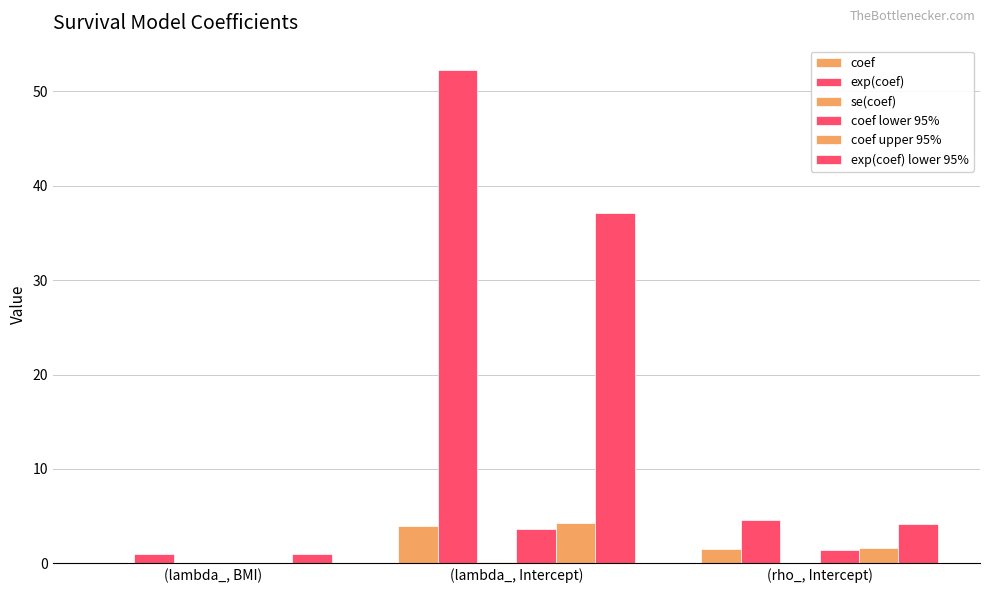

The value of coef upper 95% at (rho_, Intercept) is 0.9. True or false?

False